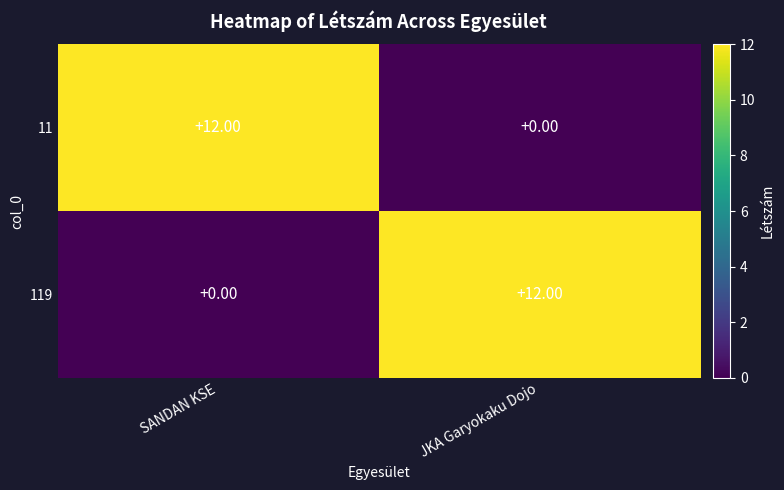

What is the total value across all series at SANDAN KSE?

12